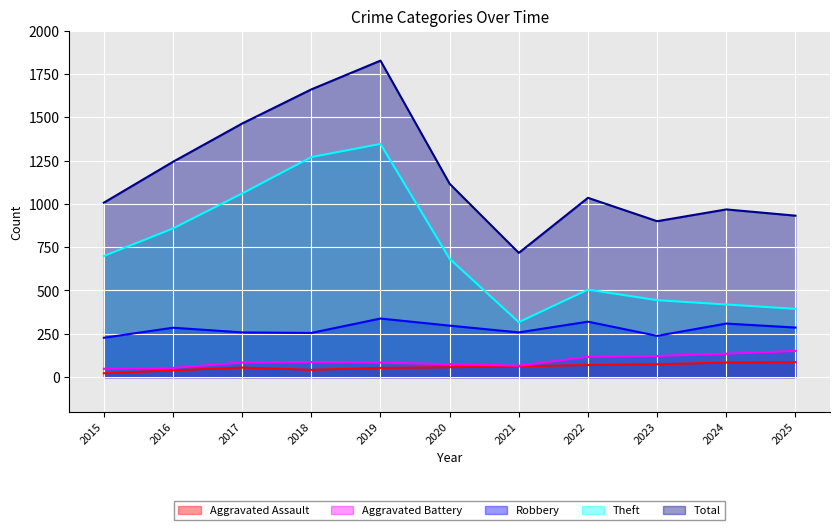

What is the total value across all series at 2023?

1778